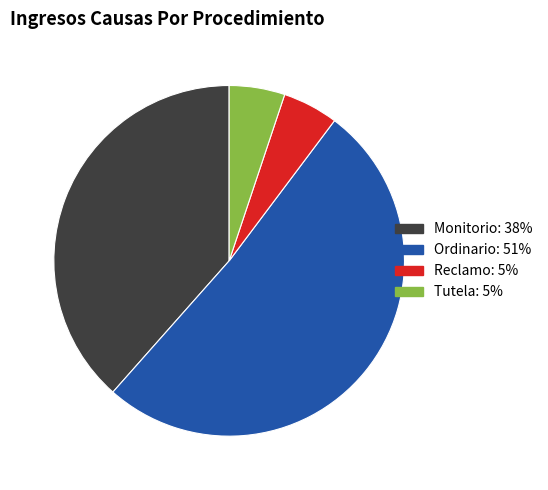

What is the largest slice in the pie chart?

Ordinario